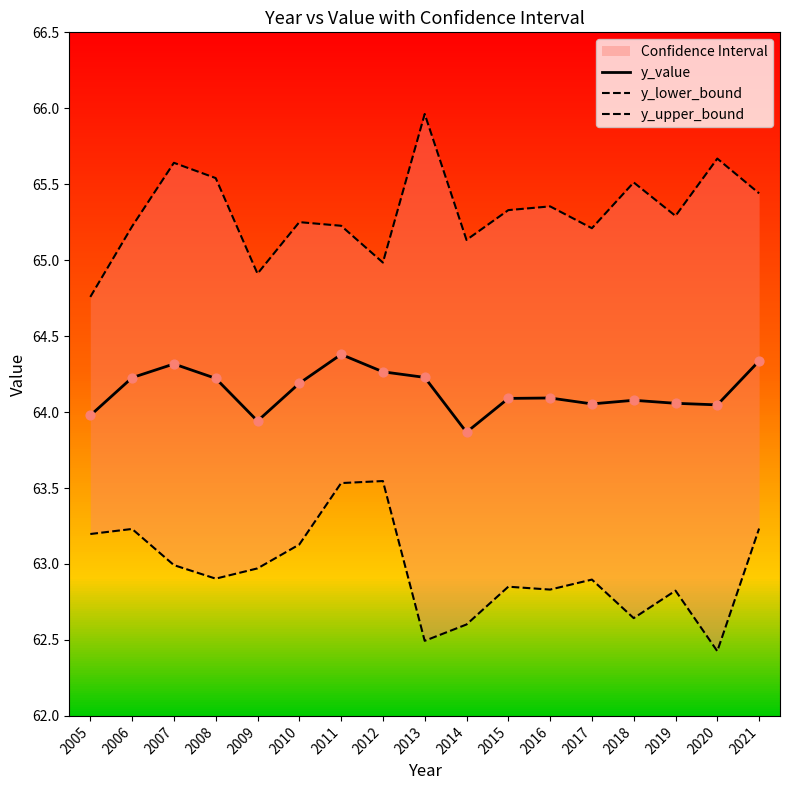

Which series contains the lowest Y value?

y_lower_bound